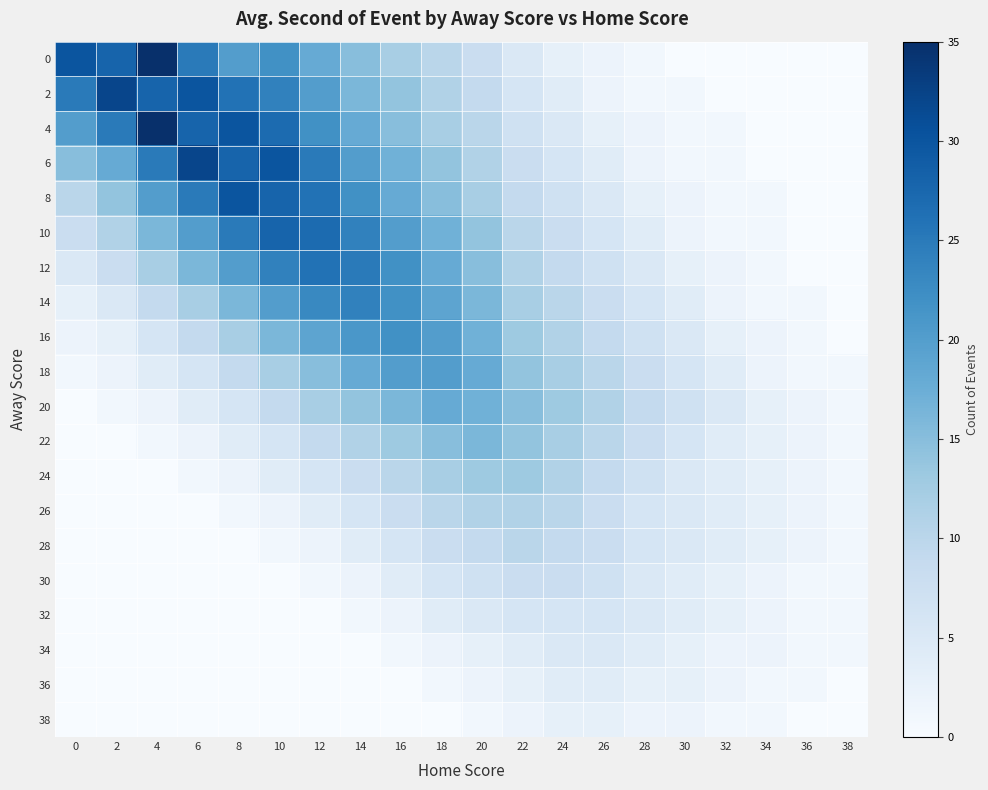

How many data points does each series have?

20